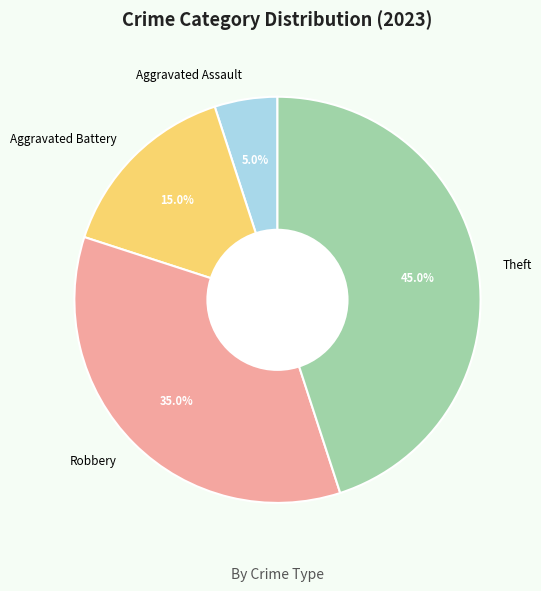

To the nearest percent, what percentage of the pie is Robbery?

35%